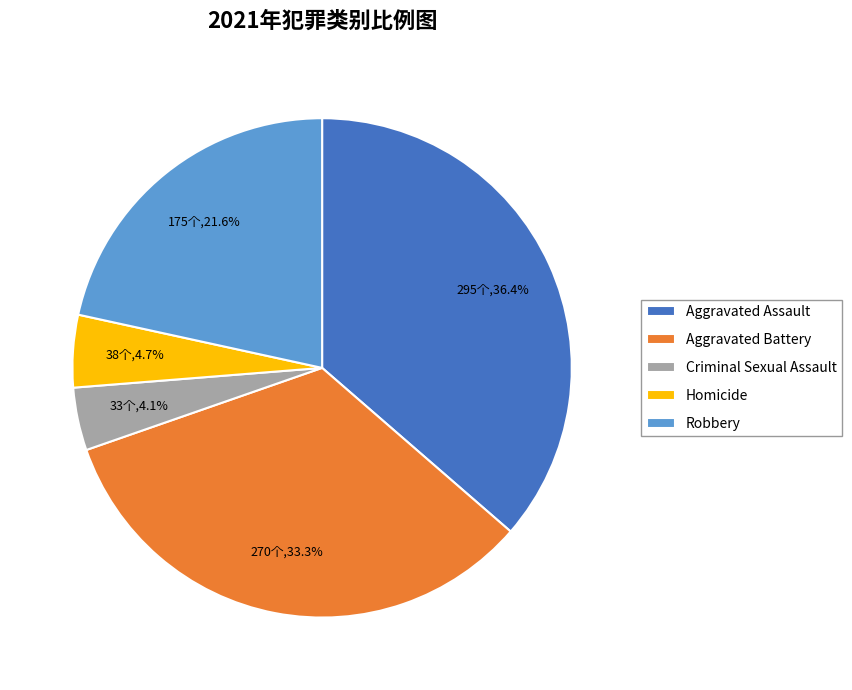

Is there a majority slice in this chart?

No